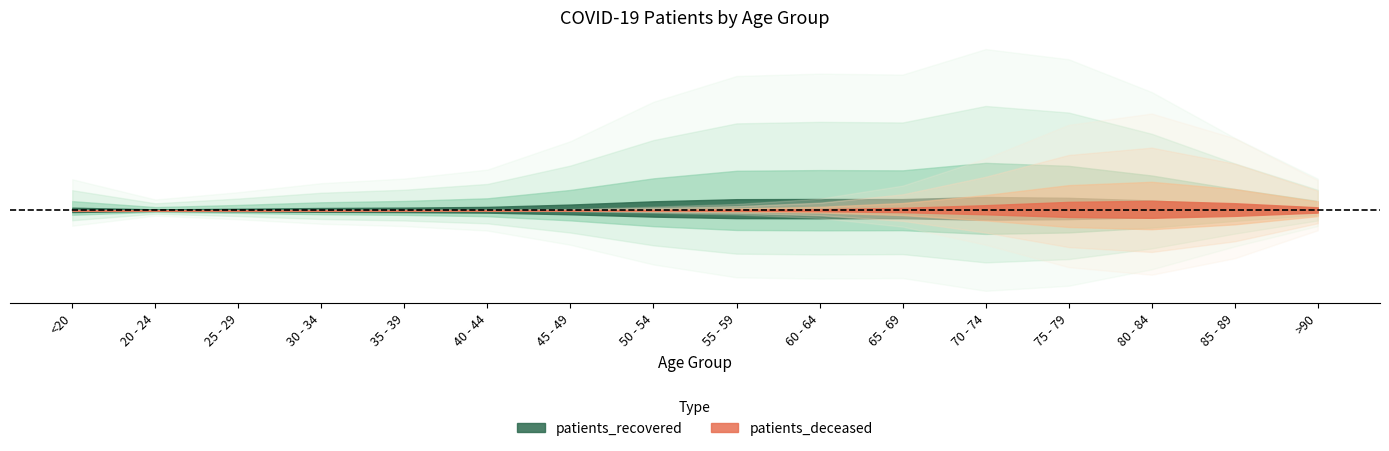

Where is the first local maximum for patients_deceased?

80 - 84